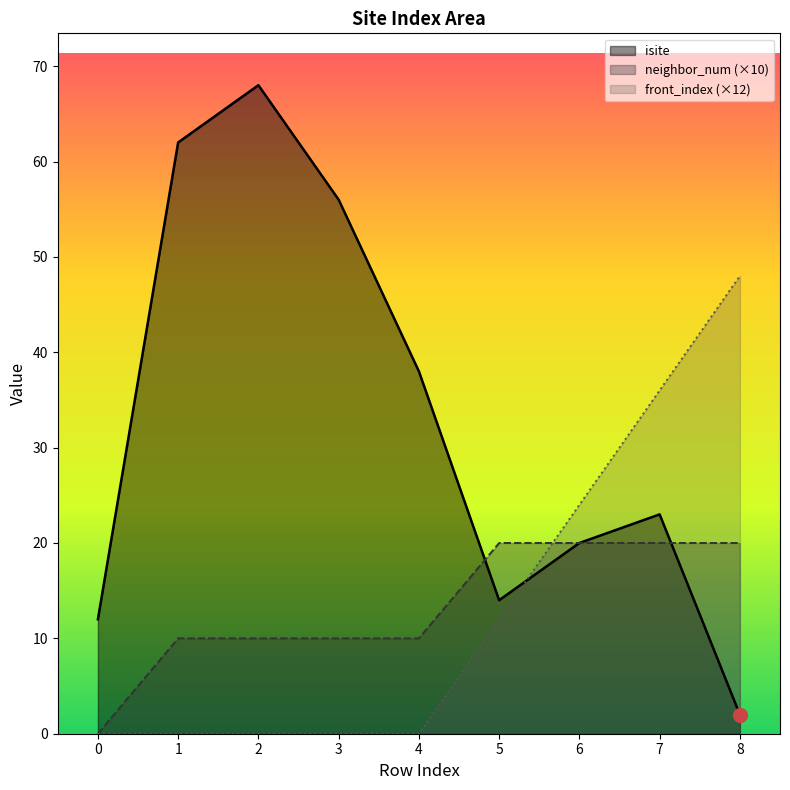

Where does the neighbor_num (×10) series first go above 10?

5